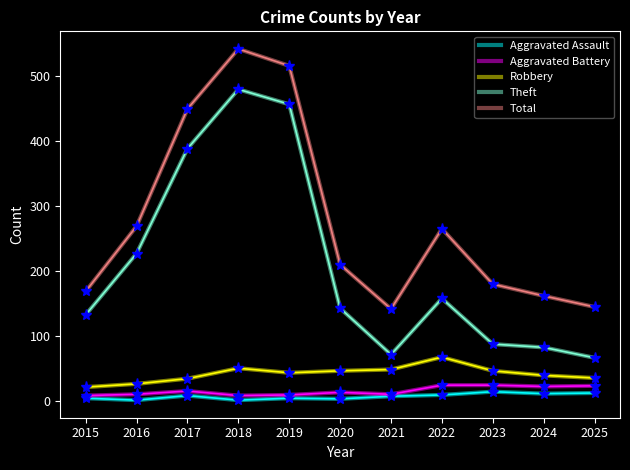

At which label does Robbery reach its peak?

2022